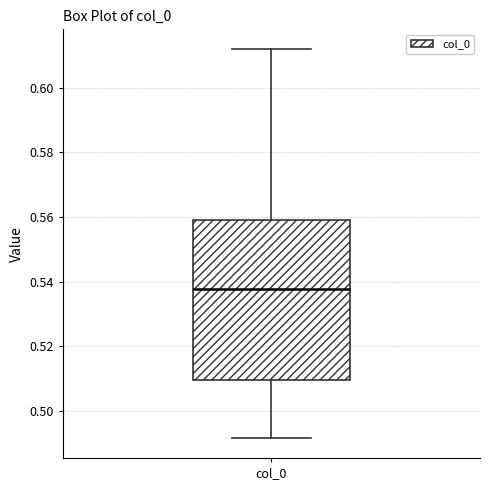

Read this box plot against the y-axis: the position of the median line, the range covered by the box, and the ends of both whiskers. The values are not printed on the chart, so give them approximately, as read against the axis.

median 0.538, box 0.510 to 0.560, whiskers 0.492 to 0.612